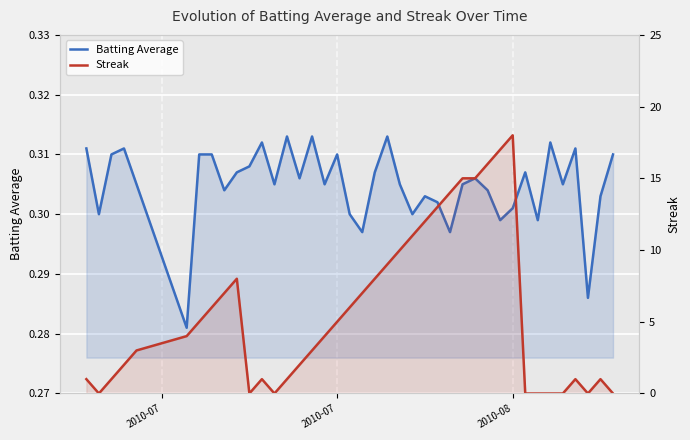

After their last crossing, which series has the higher values: Streak or Batting Average?

Batting Average